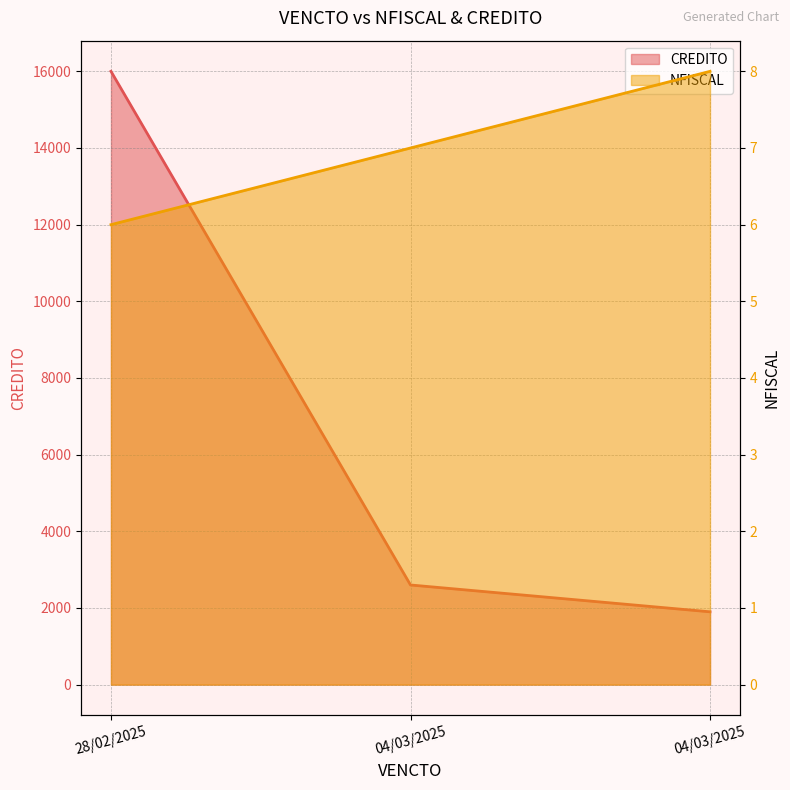

What is the total value across all series at 04/03/2025?

2607